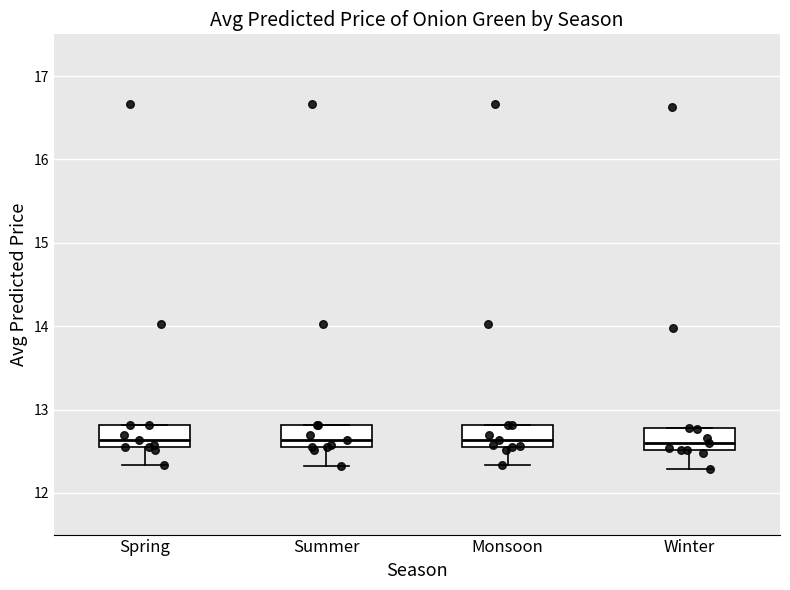

Where does the lower whisker of the box for Monsoon end on the y-axis? The values are not printed on the chart, so give them approximately, as read against the axis.

12.3